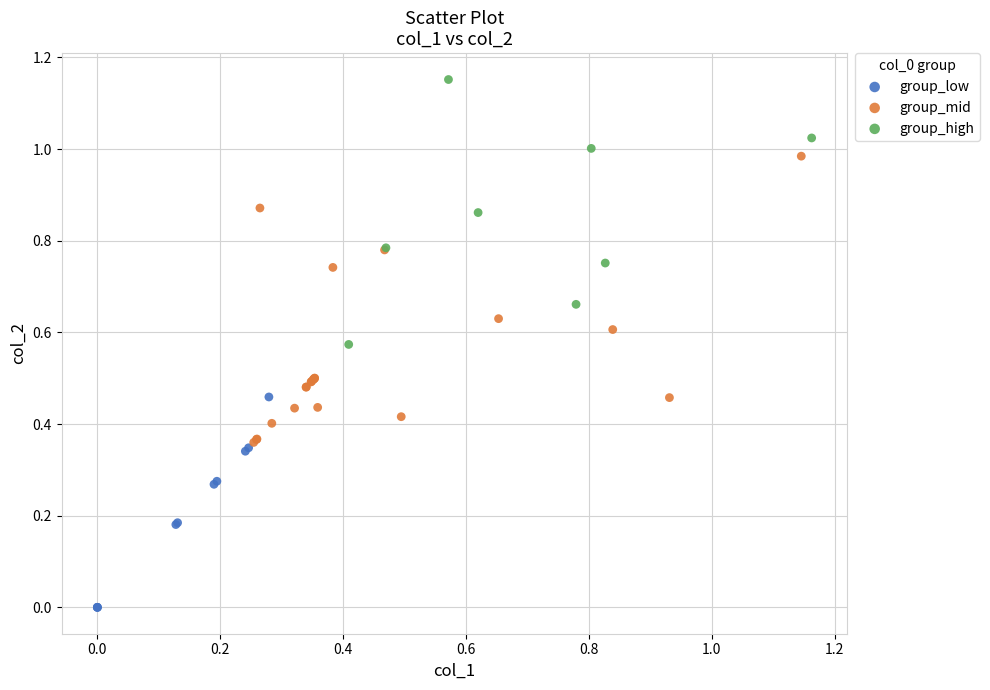

Which series has the largest Y range (max minus min)?

group_mid